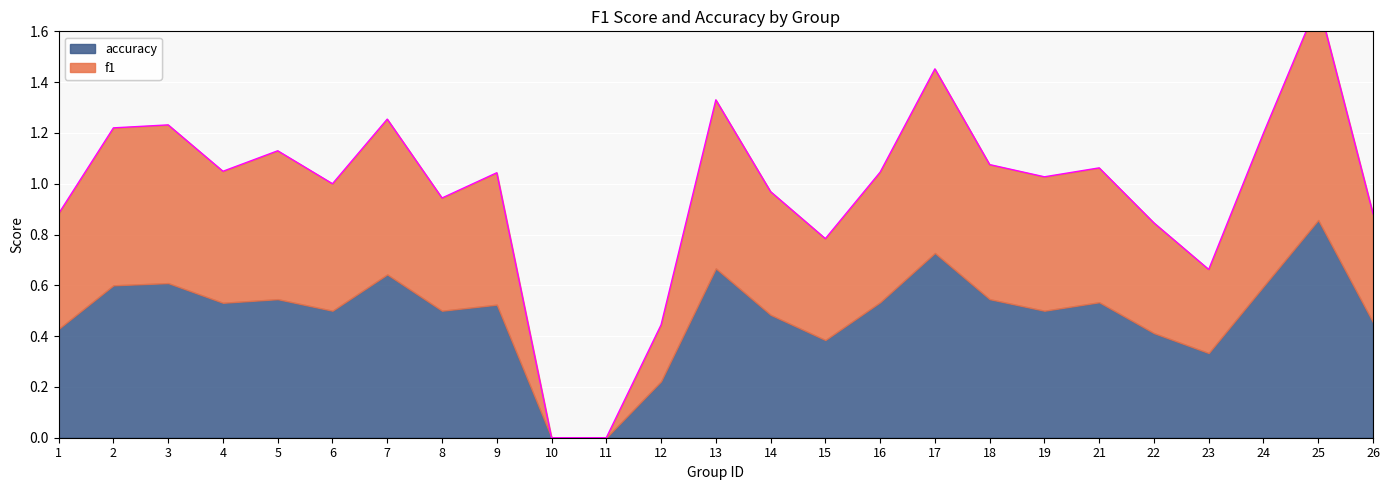

The value at 14 is 1.0. True or false?

True